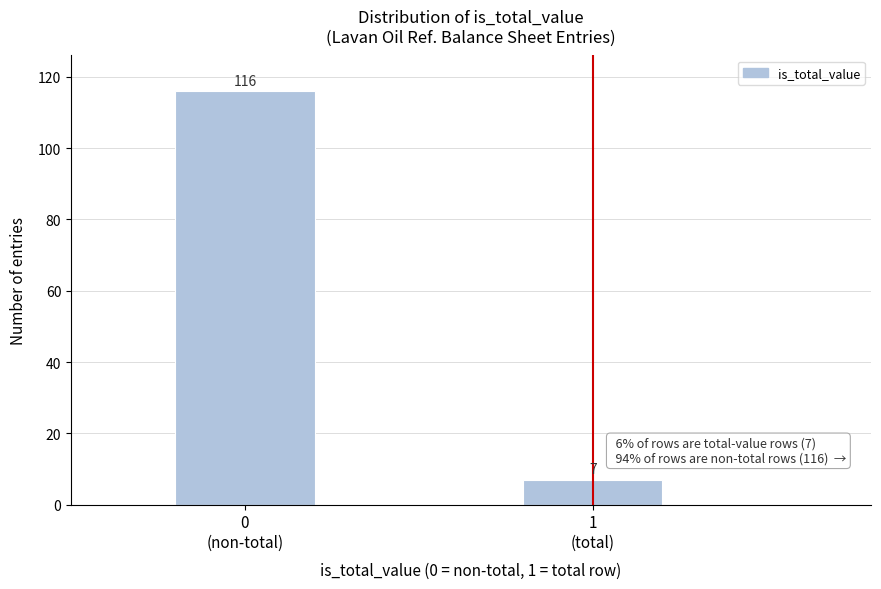

Reading right to left, list all the values displayed in this chart.

7	116